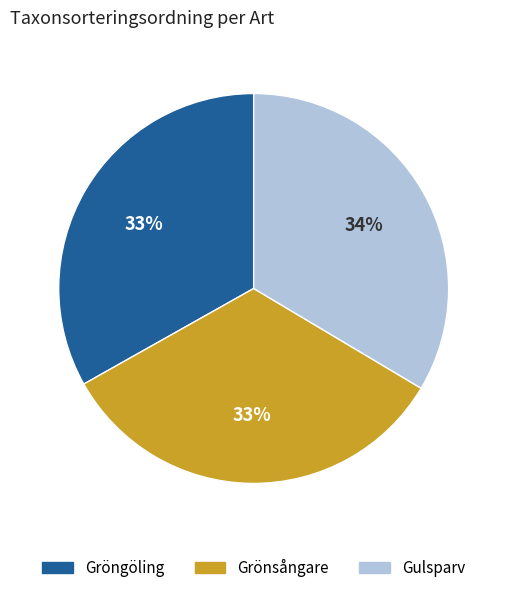

To the nearest percent, what portion does Gulsparv represent?

34%